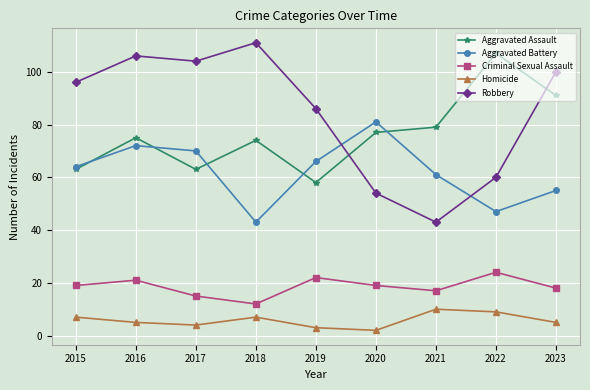

Which category has the highest value across all series?

2018